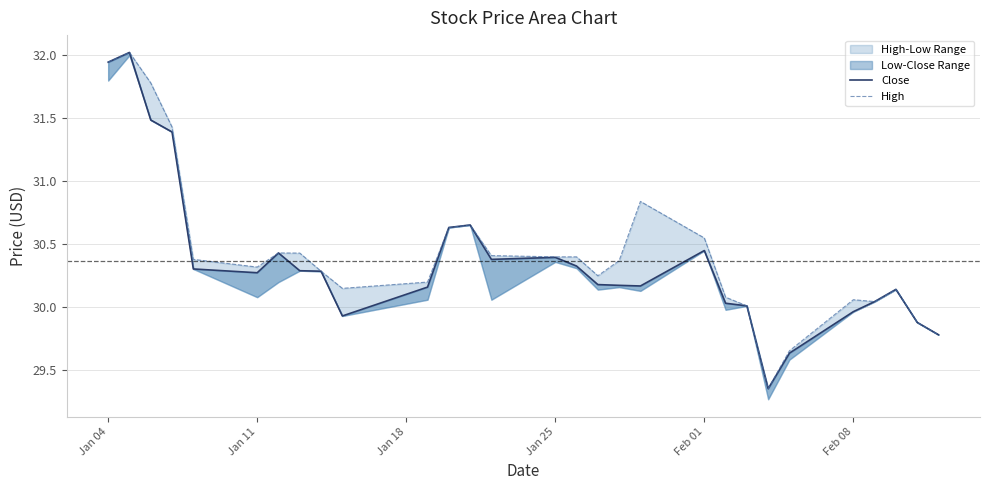

True or false: Close and High intersect in this chart.

False